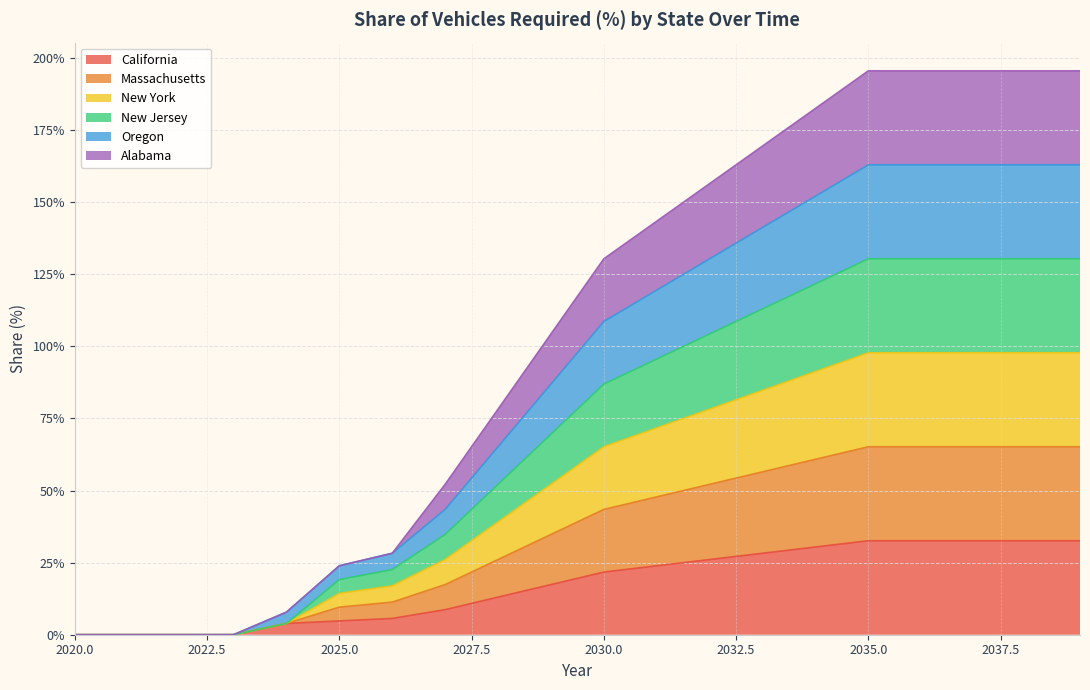

True or false: Massachusetts and Oregon cross at least once.

False